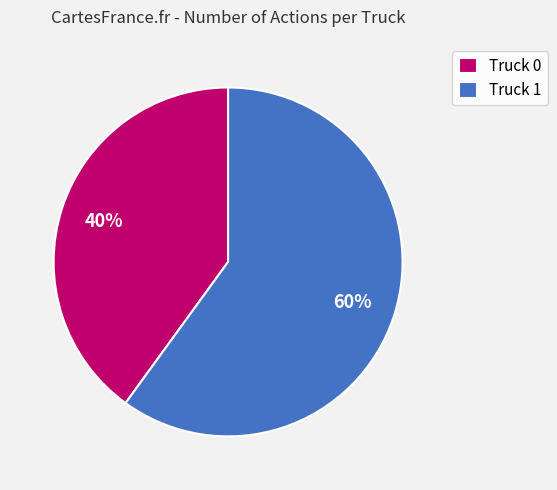

To the nearest percent, what is the average slice percentage?

50%